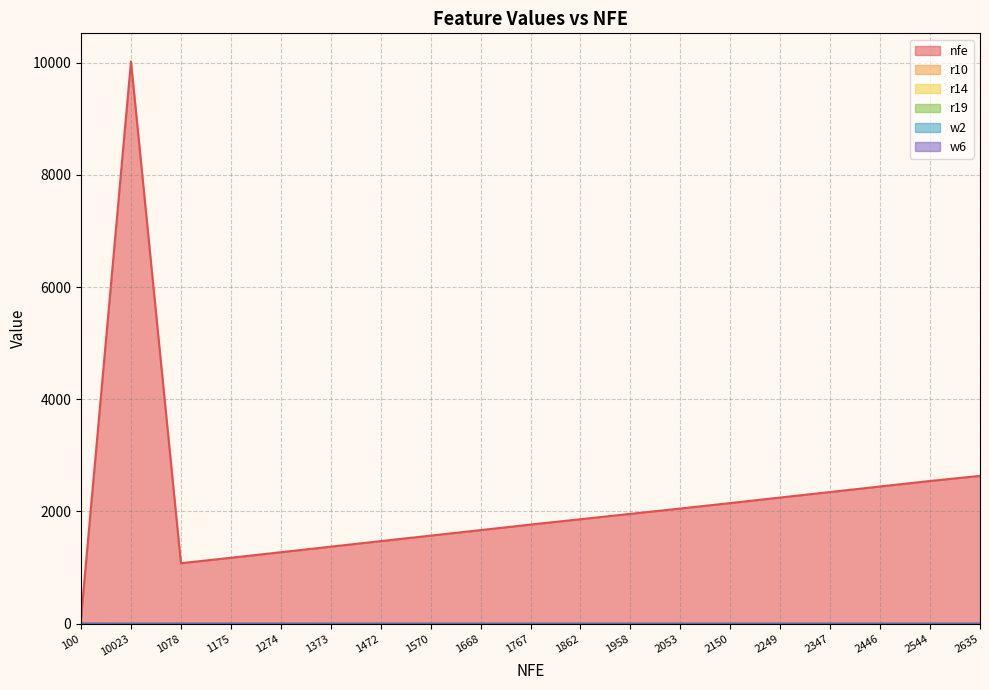

What position from the left is 1472?

7